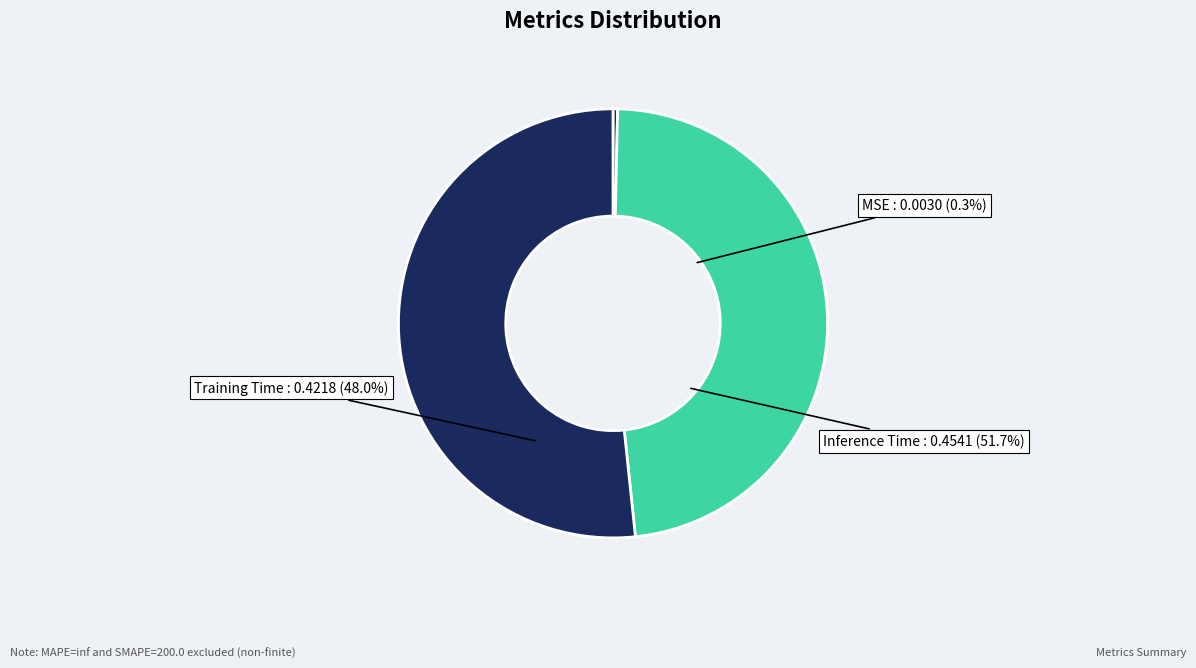

Does any single category account for the majority?

Yes